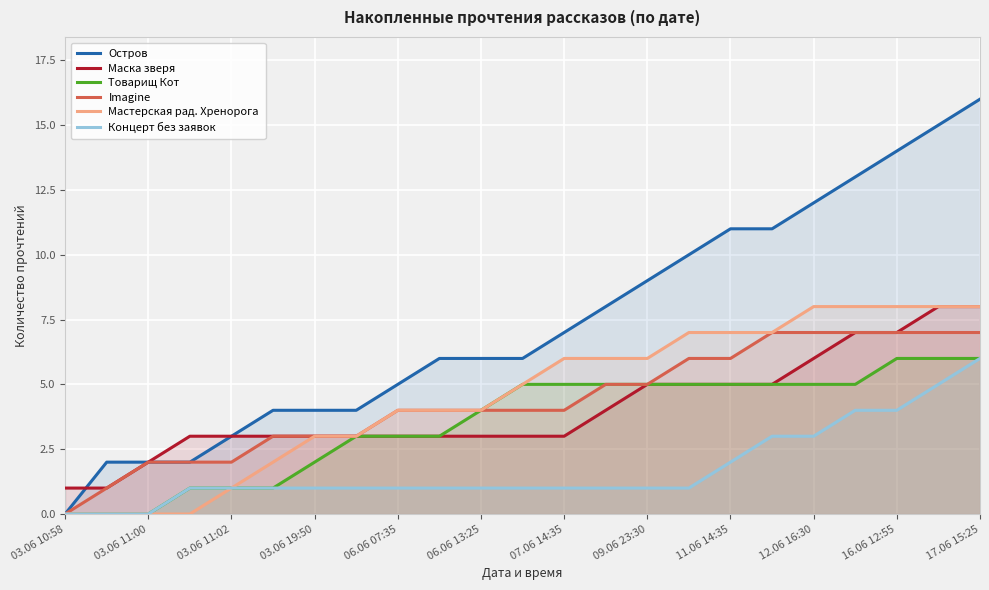

List the series in order of their peak value, lowest first.

Товарищ Кот, Концерт без заявок, Imagine, Маска зверя, Мастерская рад. Хренорога, Остров